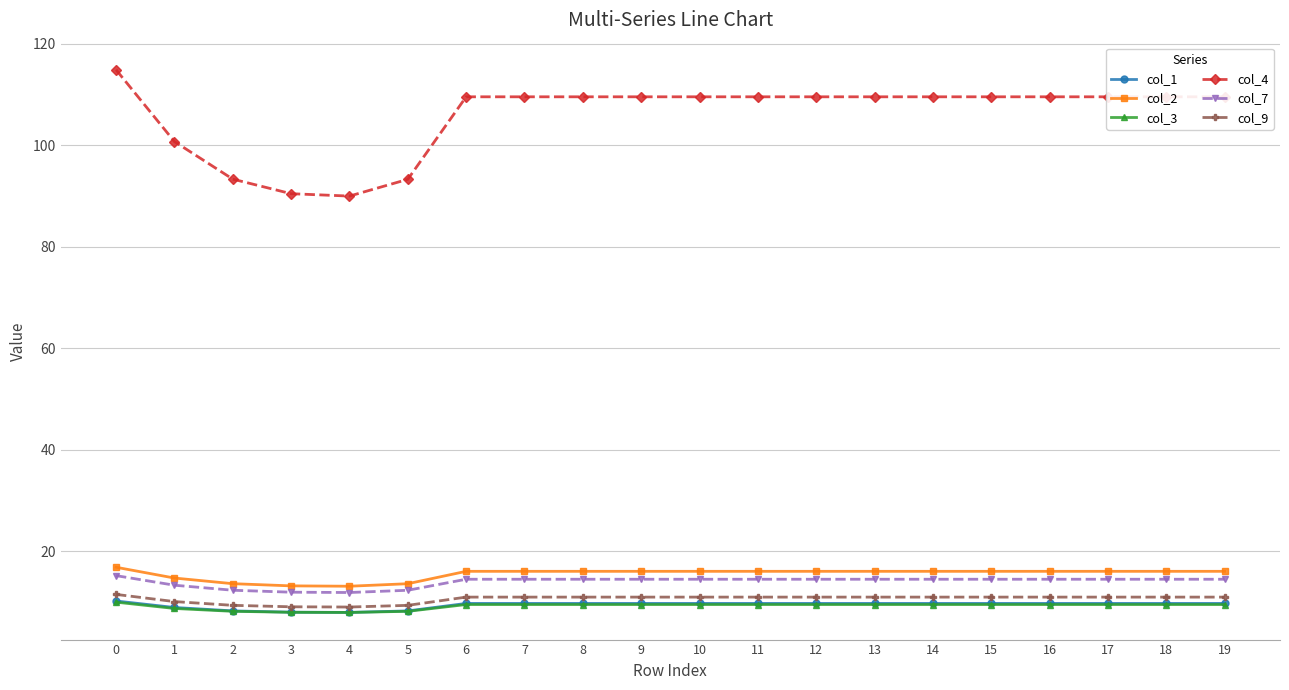

At how many categories does at least one series exceed 85?

20